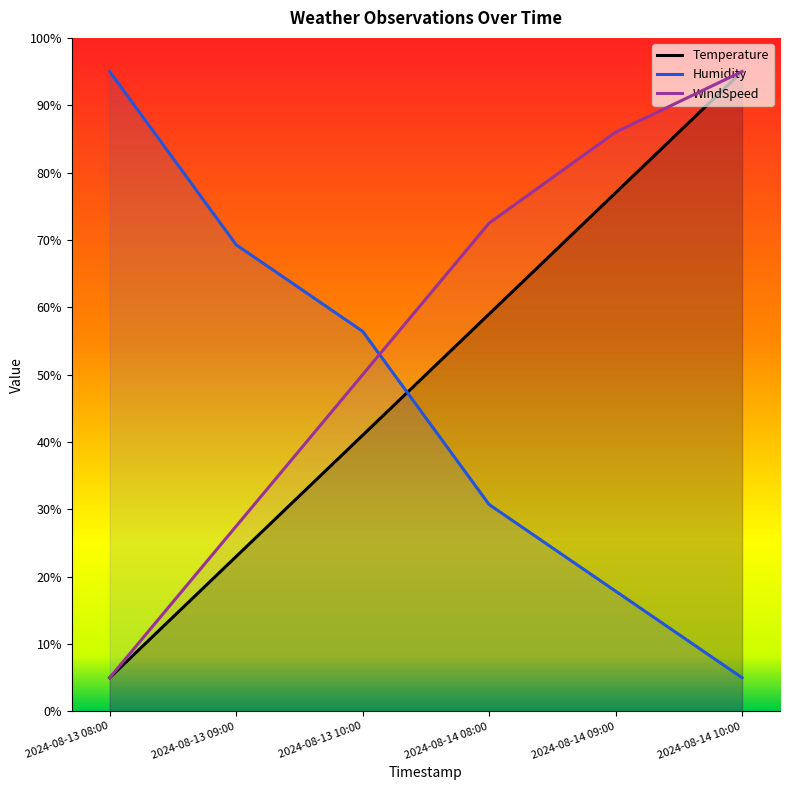

What is the sum of the Humidity values at 2024-08-13 09:00 and 2024-08-13 10:00?

125.7